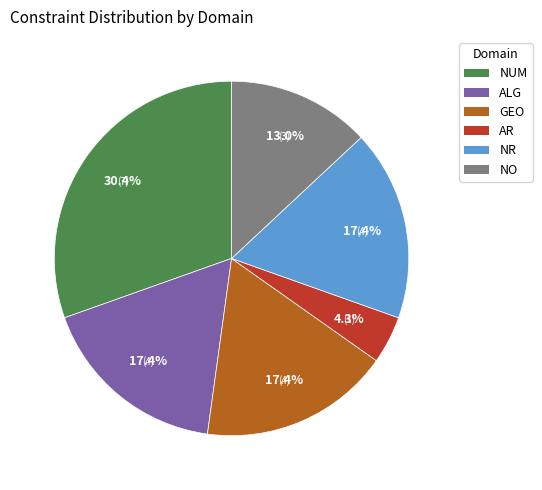

To the nearest percent, what percentage of the pie is GEO?

17%